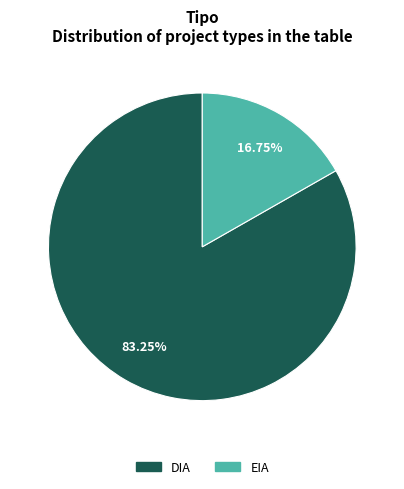

To the nearest percent, what is the combined percentage of DIA and EIA?

100%